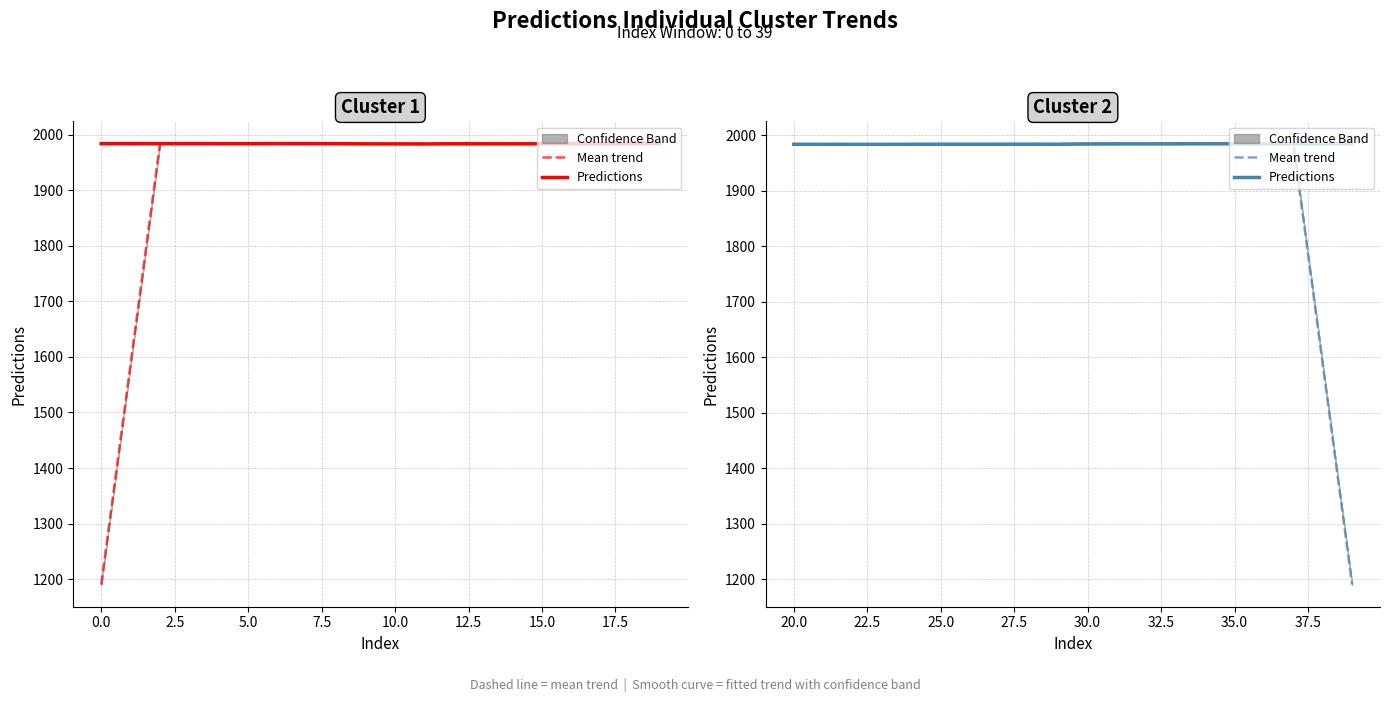

Is the value of Mean trend at 20.0 greater than the value of Predictions at 14?

No